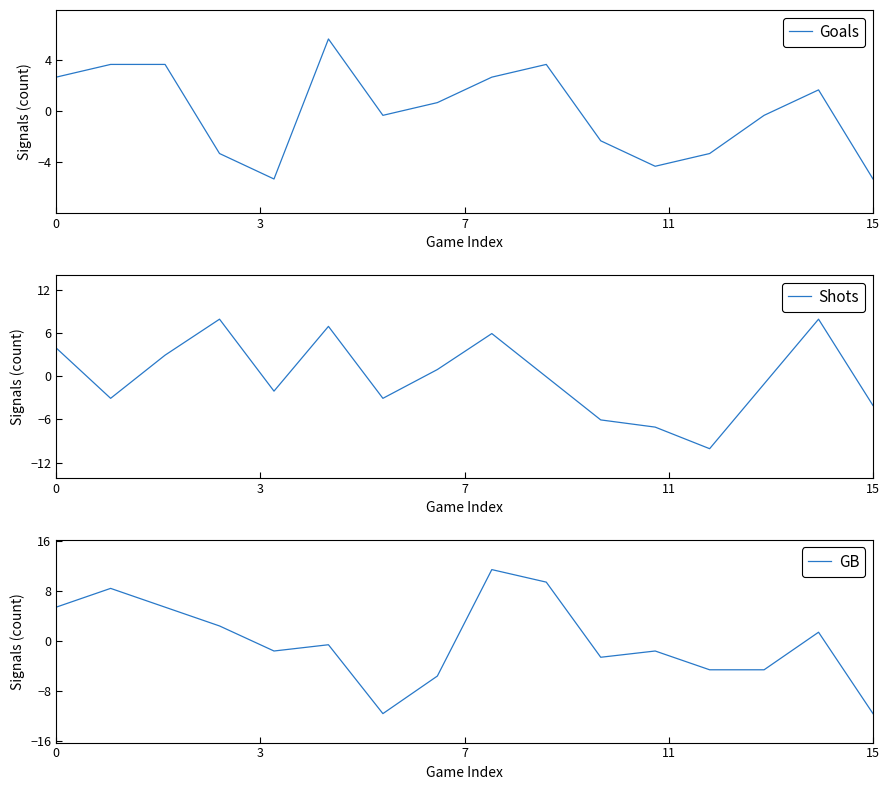

The Goals series shows -7.2 at 15. True or false?

False